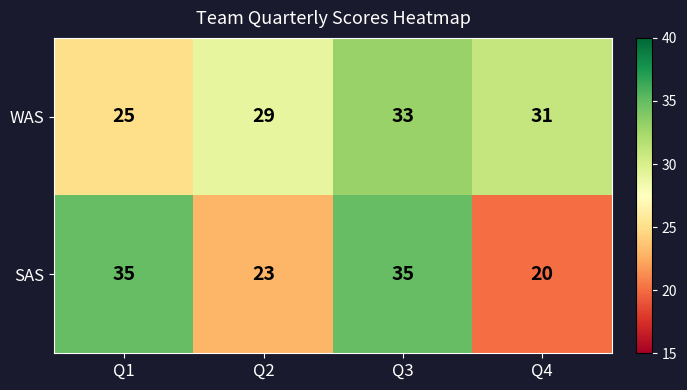

What is the approximate value of WAS at Q1?

25